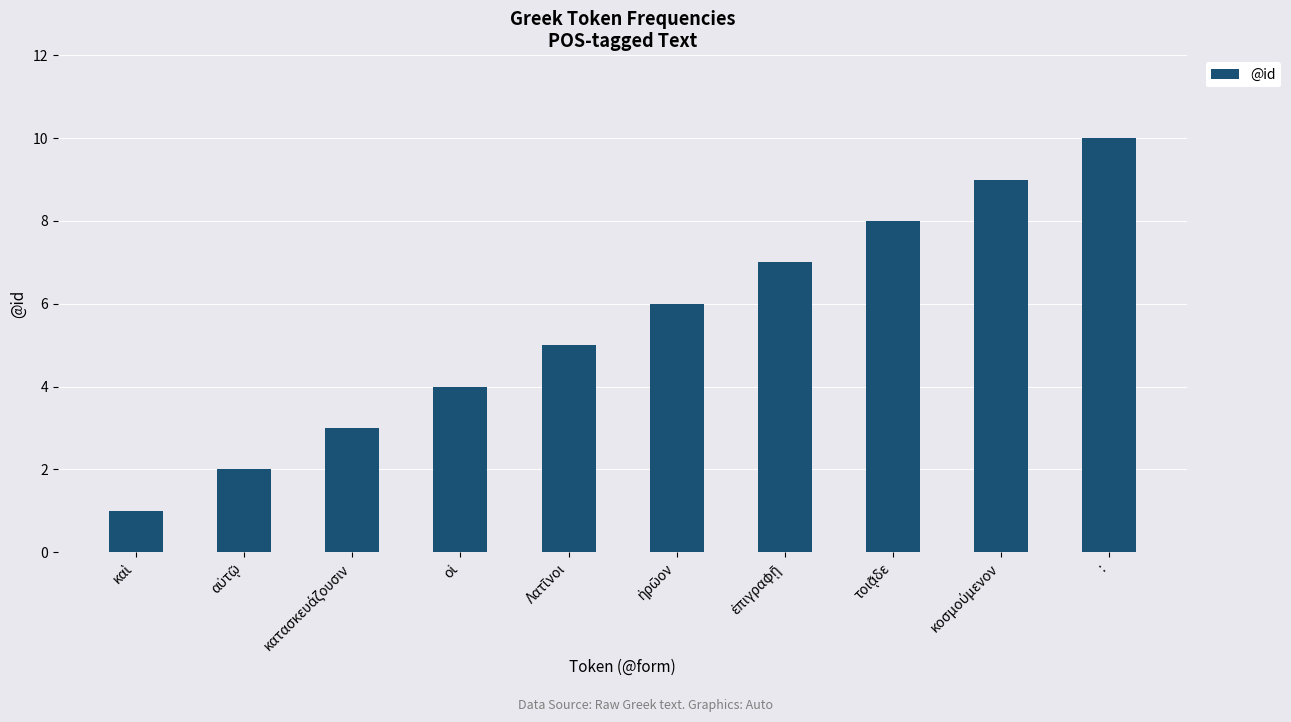

Count the values in the range 3 to 8.

6